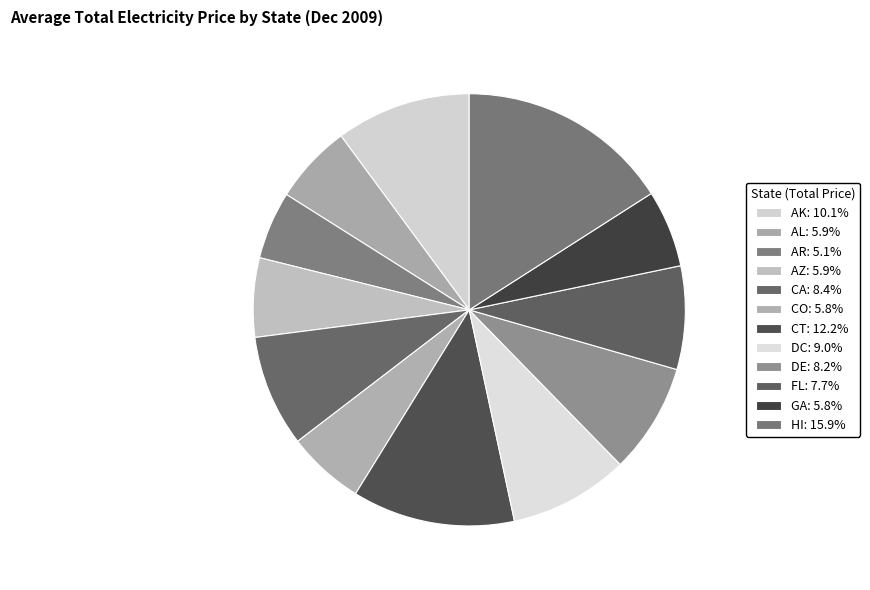

To the nearest percent, what is the average slice percentage?

8%